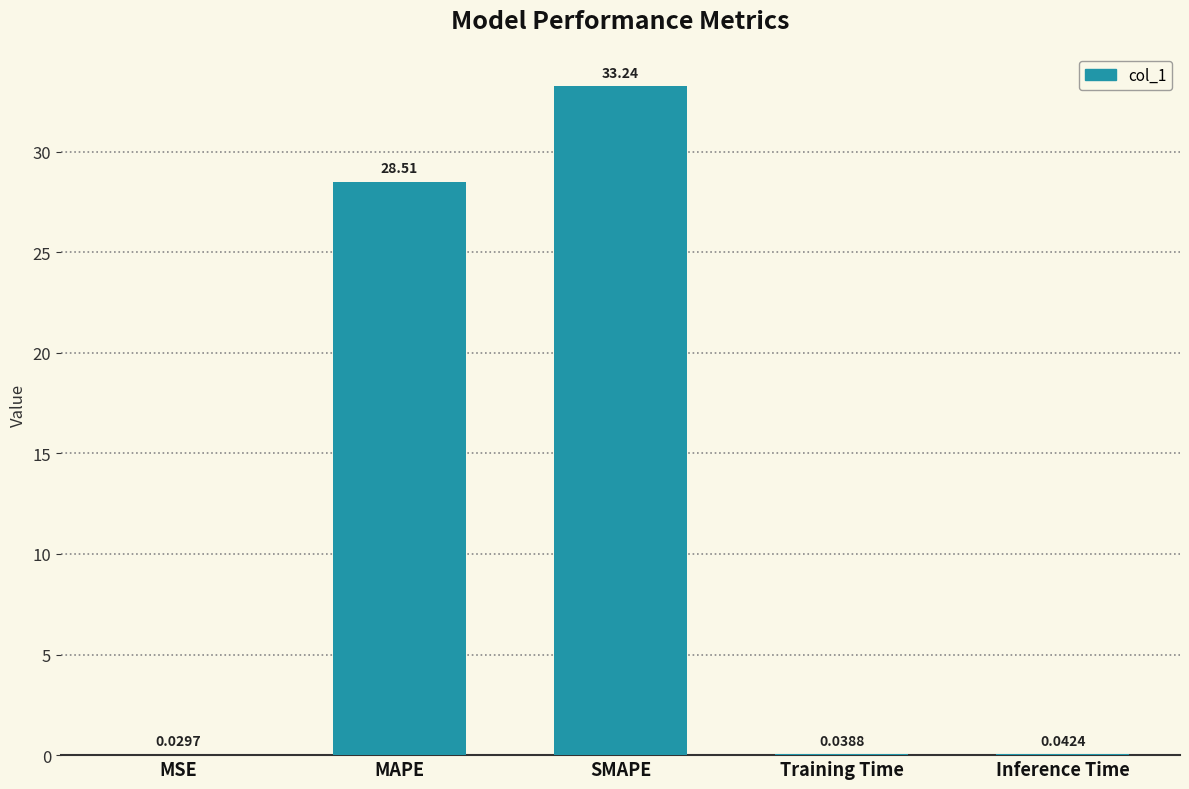

What is the change in value from MAPE to SMAPE?

+4.7